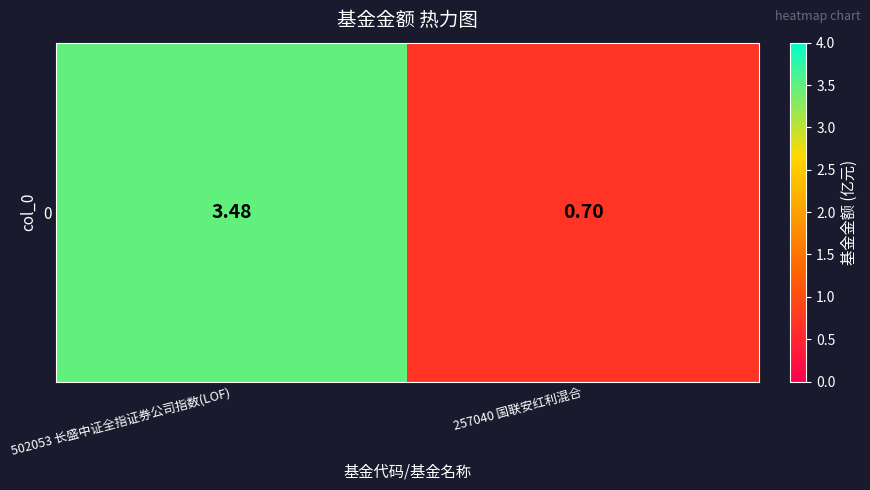

Count the number of values greater than 3.

1